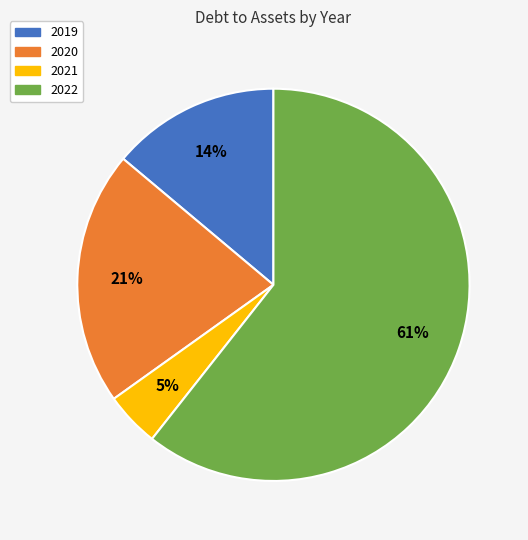

What percentage is the 2020 slice, to the nearest percent?

21%